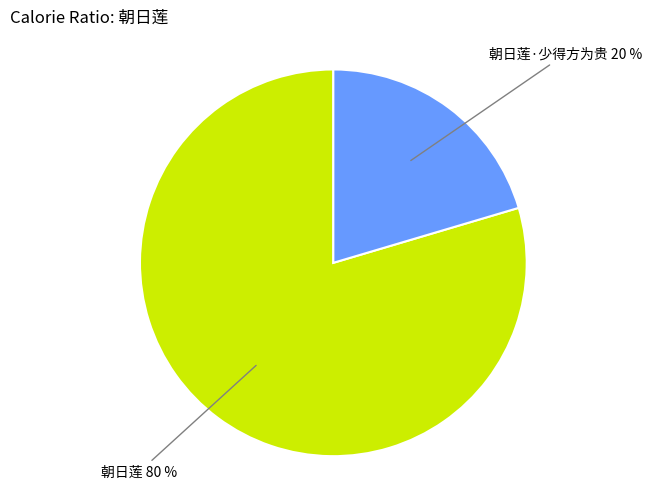

How many slices are in this pie chart?

2